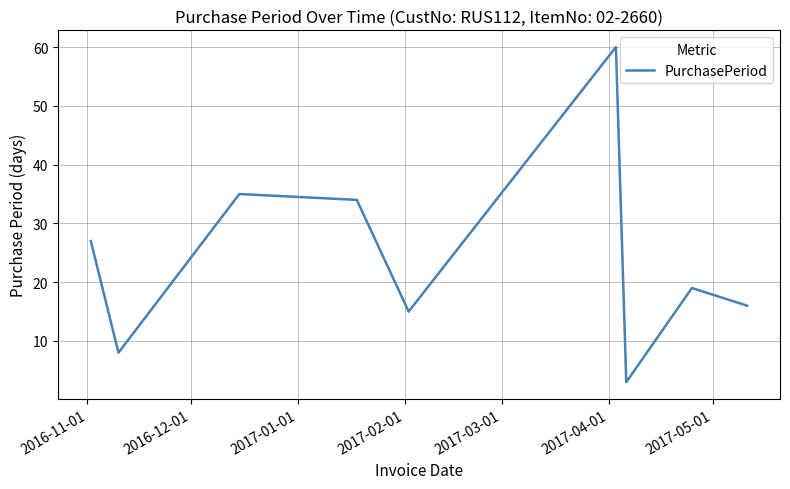

Count the number of data series in this chart.

1